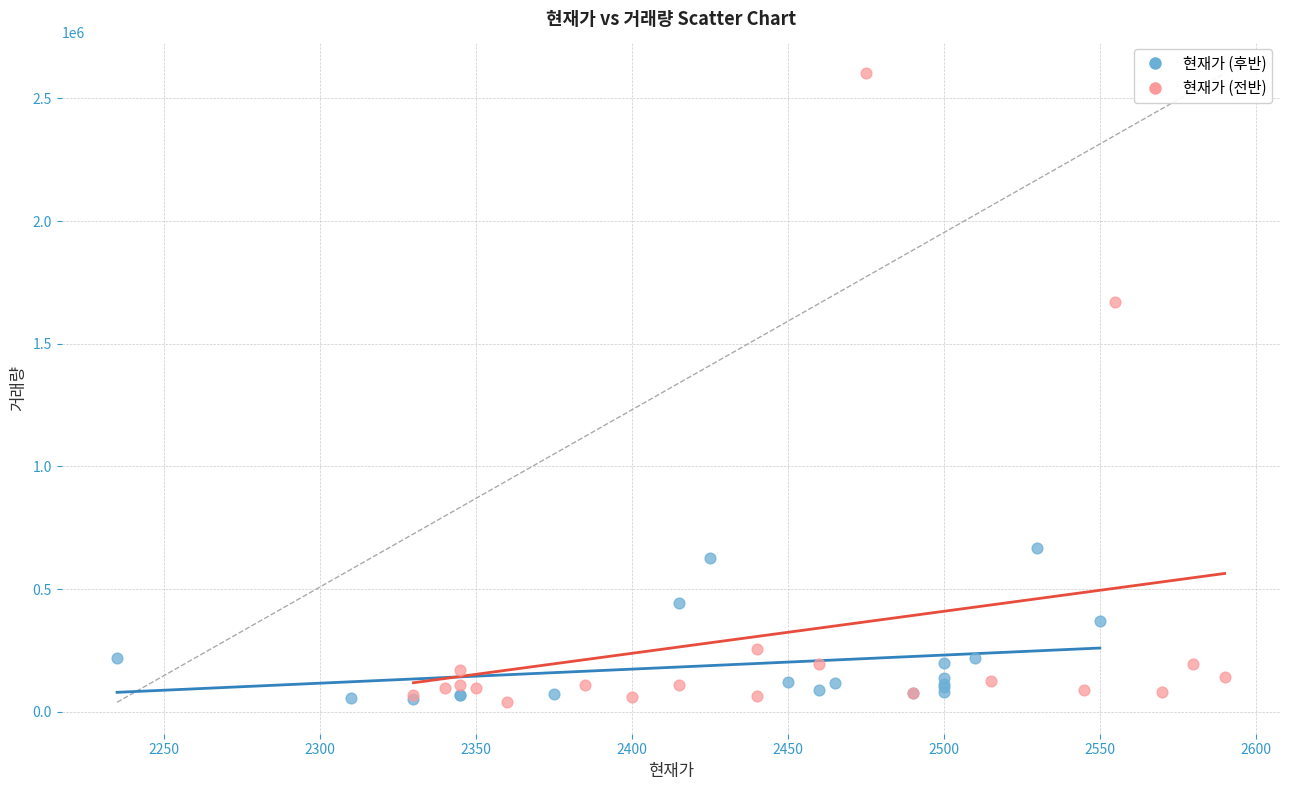

Which series has the largest Y range (max minus min)?

현재가 (전반)